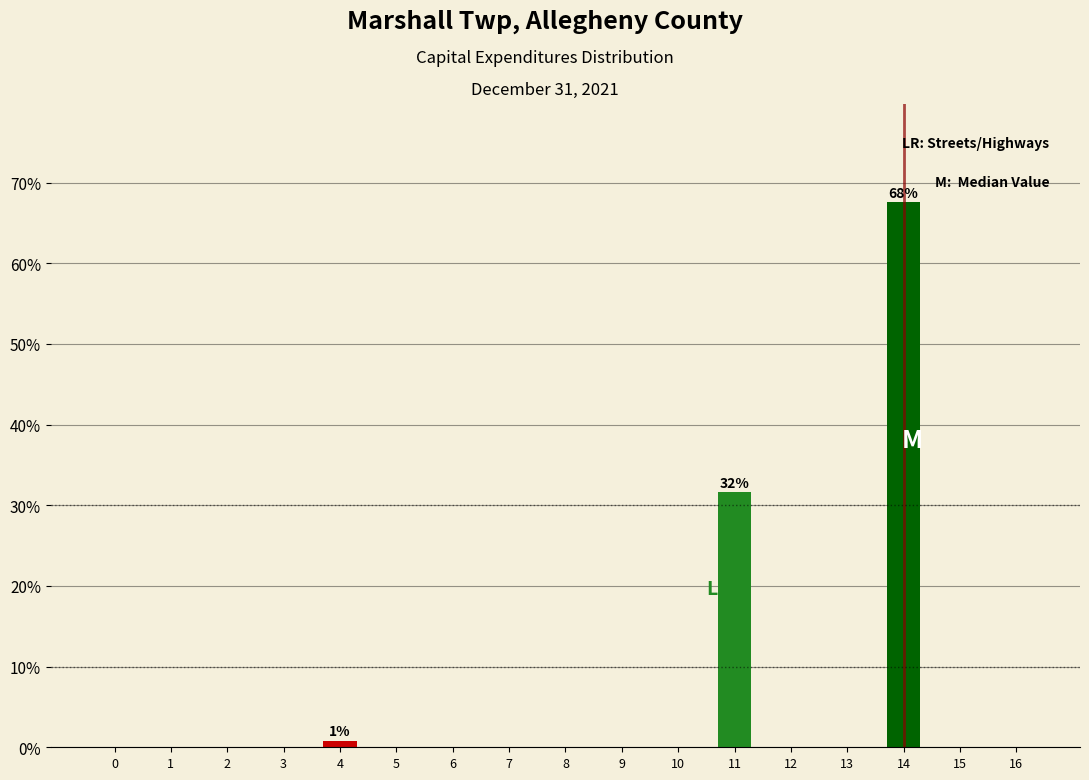

Reading right to left, extract all data points from this chart.

16=0.0	15=0.0	14=67.6	13=0.0	12=0.0	11=31.6	10=0.0	9=0.0	8=0.0	7=0.0	6=0.0	5=0.0	4=0.8	3=0.0	2=0.0	1=0.0	0=0.0